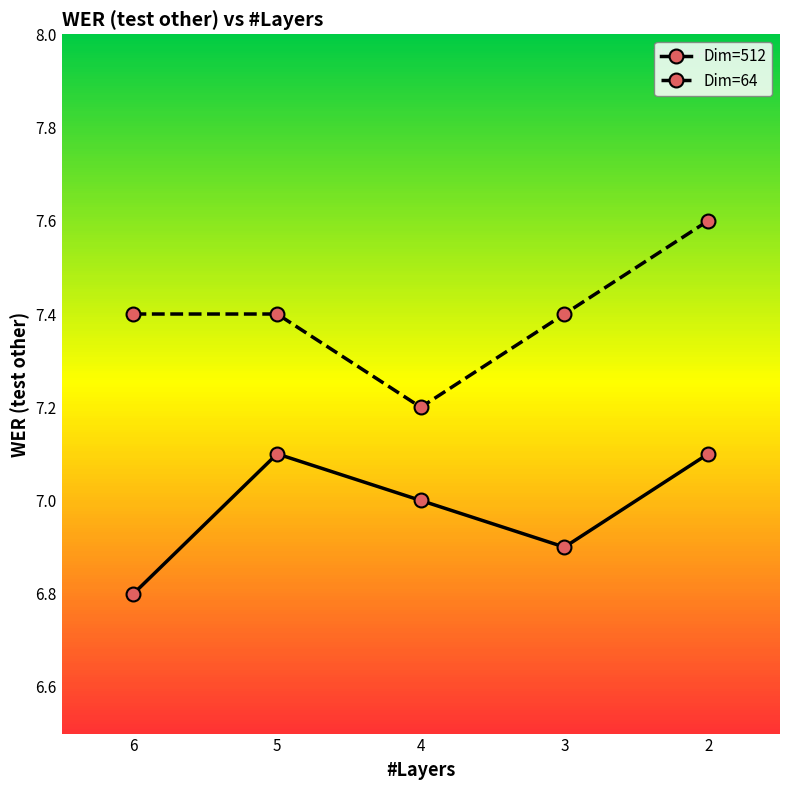

How many lines are shown in the chart?

2